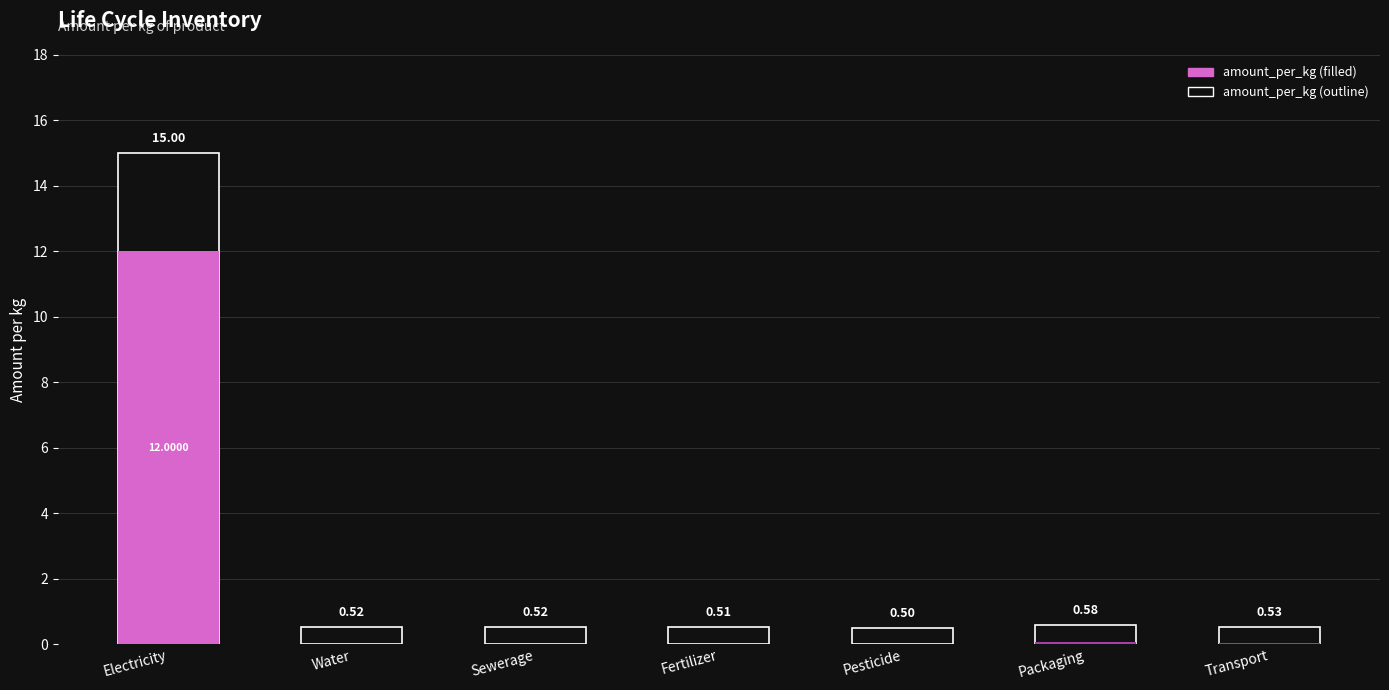

How many series are shown in this chart?

1